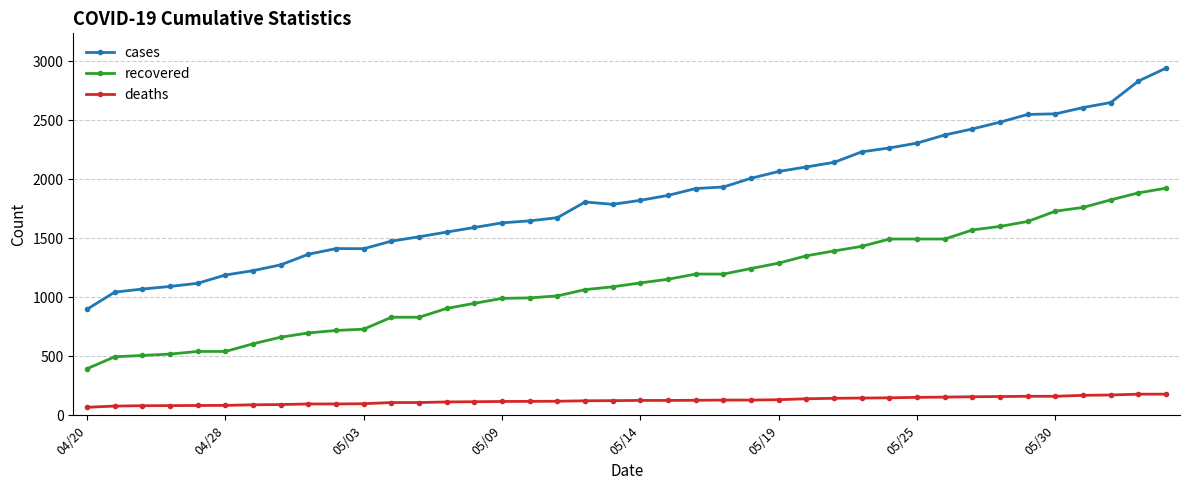

What is the maximum value for cases?

2943